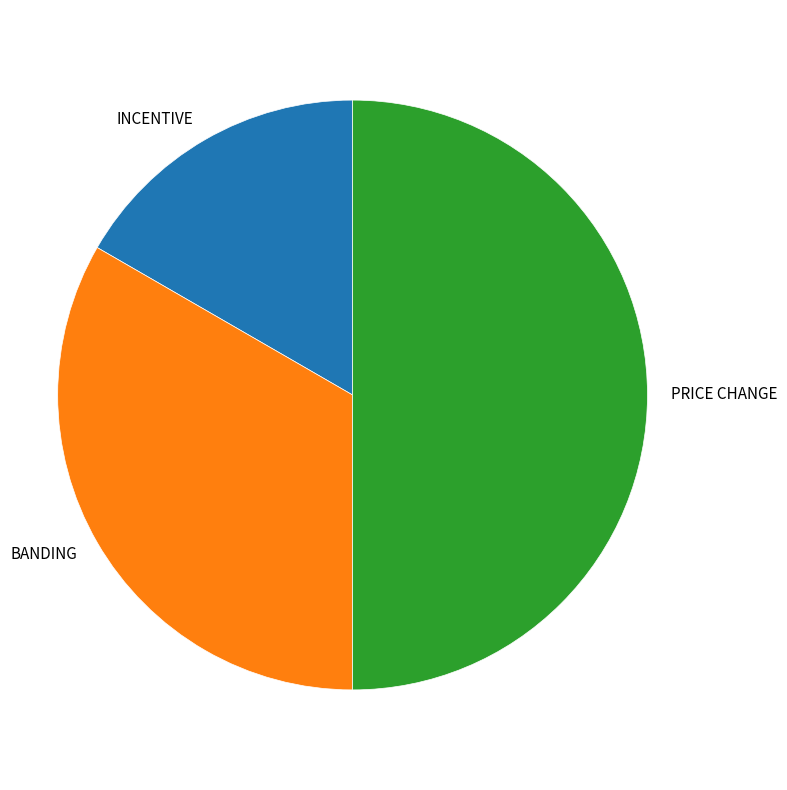

How many slices are in this pie chart?

3